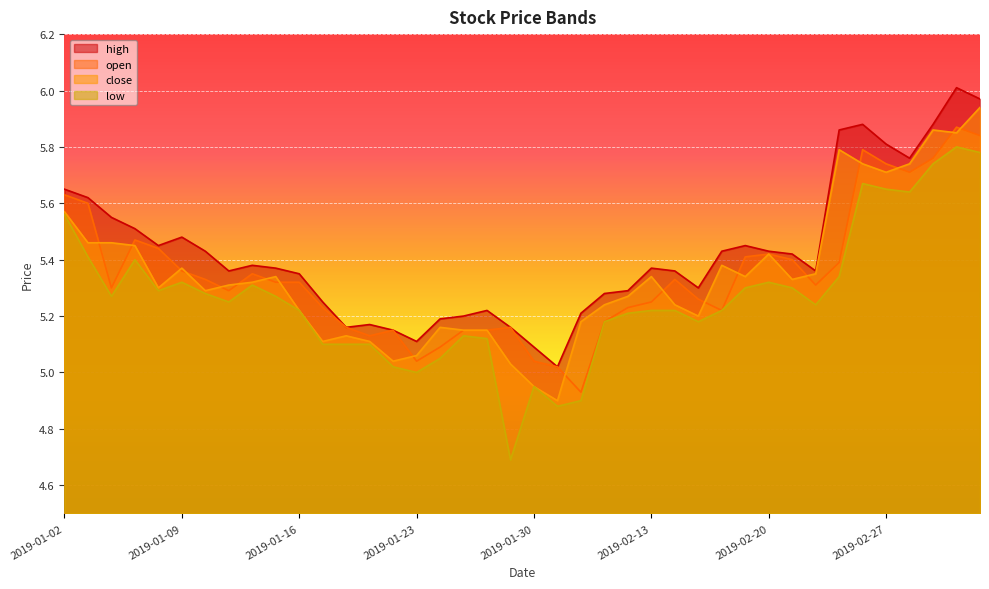

Reading right to left, what are all the values shown in this chart?

open: 5.8	5.9	5.8	5.7	5.7	5.8	5.4	5.3	5.4	5.4	5.4	5.2	5.3	5.3	5.2	5.2	5.2	4.9	5.0	5.0	5.2	5.2	5.2	5.1	5.0	5.2	5.1	5.2	5.2	5.3	5.3	5.3	5.3	5.3	5.4	5.4	5.5	5.3	5.6	5.6
high: 6.0	6.0	5.9	5.8	5.8	5.9	5.9	5.4	5.4	5.4	5.5	5.4	5.3	5.4	5.4	5.3	5.3	5.2	5.0	5.1	5.2	5.2	5.2	5.2	5.1	5.2	5.2	5.2	5.2	5.3	5.4	5.4	5.4	5.4	5.5	5.5	5.5	5.5	5.6	5.7
low: 5.8	5.8	5.7	5.6	5.7	5.7	5.3	5.2	5.3	5.3	5.3	5.2	5.2	5.2	5.2	5.2	5.2	4.9	4.9	5.0	4.7	5.1	5.1	5.0	5.0	5.0	5.1	5.1	5.1	5.2	5.3	5.3	5.2	5.3	5.3	5.3	5.4	5.3	5.4	5.6
close: 5.9	5.8	5.9	5.7	5.7	5.7	5.8	5.3	5.3	5.4	5.3	5.4	5.2	5.2	5.3	5.3	5.2	5.2	4.9	5.0	5.0	5.2	5.2	5.2	5.1	5.0	5.1	5.1	5.1	5.2	5.3	5.3	5.3	5.3	5.4	5.3	5.5	5.5	5.5	5.6